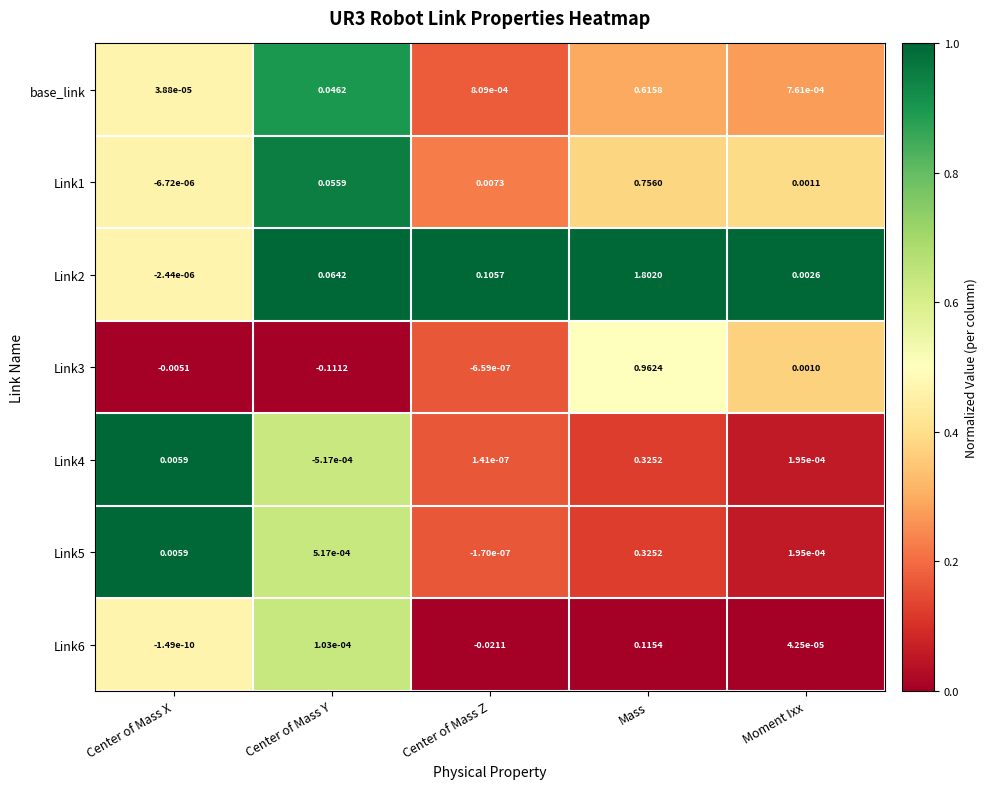

List the labels in order of Link4 value, largest first.

Mass, Center of Mass X, Moment Ixx, Center of Mass Z, Center of Mass Y